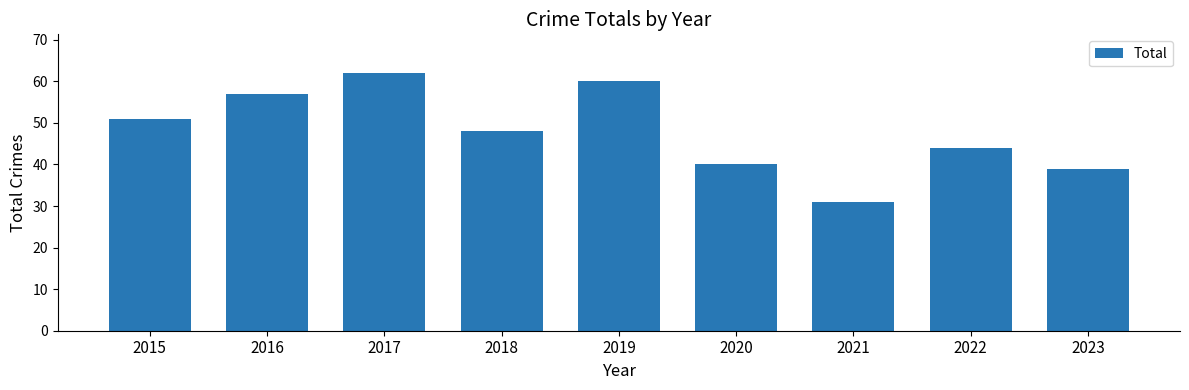

Approximately how many times larger is the value at 2019 compared to 2023?

1.5